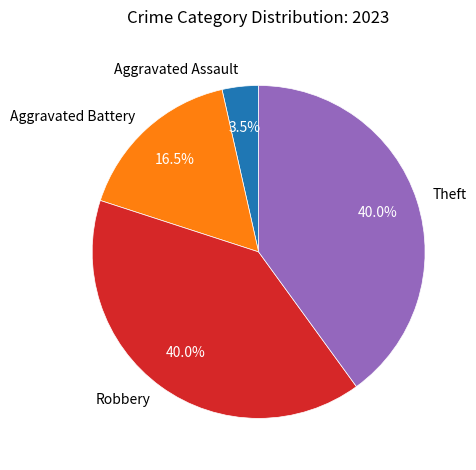

What percentage is NOT represented by Theft?

60.0%